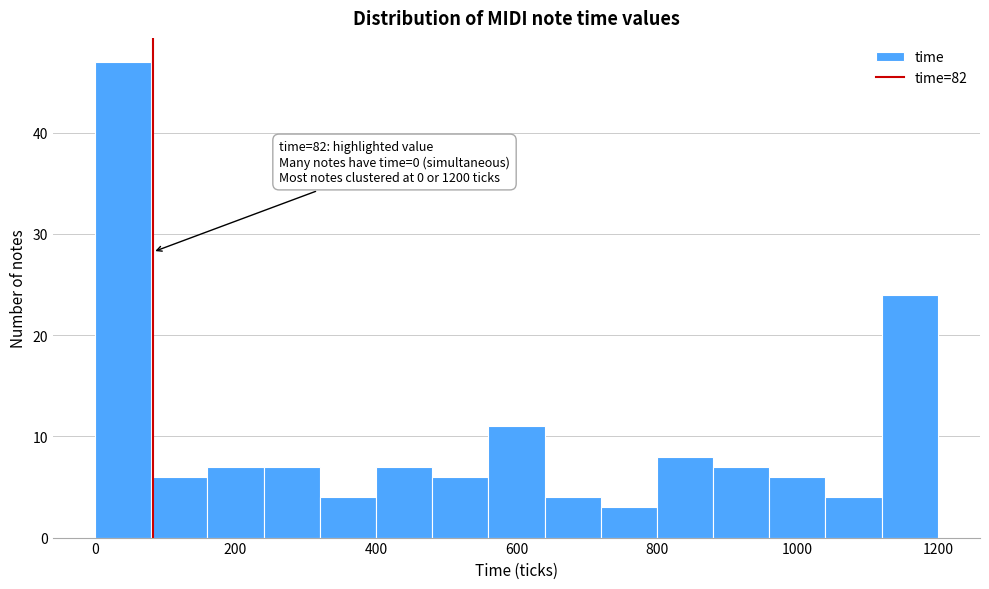

Which range on the x-axis has the tallest bar?

0 to 80